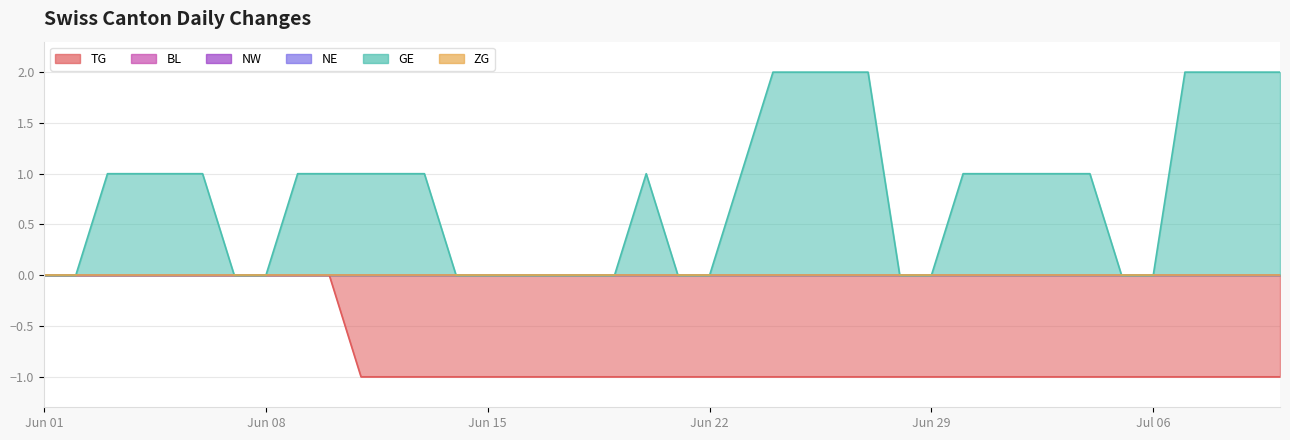

Reading left to right, list all the values displayed in this chart.

TG: 0=0	1=0	2=0	3=0	4=0	5=0	6=0	7=0	8=0	9=0	10=-1	11=-1	12=-1	13=-1	14=-1	15=-1	16=-1	17=-1	18=-1	19=-1	20=-1	21=-1	22=-1	23=-1	24=-1	25=-1	26=-1	27=-1	28=-1	29=-1	30=-1	31=-1	32=-1	33=-1	34=-1	35=-1	36=-1	37=-1	38=-1	39=-1
BL: 0=0	1=0	2=0	3=0	4=0	5=0	6=0	7=0	8=0	9=0	10=0	11=0	12=0	13=0	14=0	15=0	16=0	17=0	18=0	19=0	20=0	21=0	22=0	23=0	24=0	25=0	26=0	27=0	28=0	29=0	30=0	31=0	32=0	33=0	34=0	35=0	36=0	37=0	38=0	39=0
NW: 0=0	1=0	2=0	3=0	4=0	5=0	6=0	7=0	8=0	9=0	10=0	11=0	12=0	13=0	14=0	15=0	16=0	17=0	18=0	19=0	20=0	21=0	22=0	23=0	24=0	25=0	26=0	27=0	28=0	29=0	30=0	31=0	32=0	33=0	34=0	35=0	36=0	37=0	38=0	39=0
NE: 0=0	1=0	2=0	3=0	4=0	5=0	6=0	7=0	8=0	9=0	10=0	11=0	12=0	13=0	14=0	15=0	16=0	17=0	18=0	19=0	20=0	21=0	22=0	23=0	24=0	25=0	26=0	27=0	28=0	29=0	30=0	31=0	32=0	33=0	34=0	35=0	36=0	37=0	38=0	39=0
GE: 0=0	1=0	2=1	3=1	4=1	5=1	6=0	7=0	8=1	9=1	10=1	11=1	12=1	13=0	14=0	15=0	16=0	17=0	18=0	19=1	20=0	21=0	22=1	23=2	24=2	25=2	26=2	27=0	28=0	29=1	30=1	31=1	32=1	33=1	34=0	35=0	36=2	37=2	38=2	39=2
ZG: 0=0	1=0	2=0	3=0	4=0	5=0	6=0	7=0	8=0	9=0	10=0	11=0	12=0	13=0	14=0	15=0	16=0	17=0	18=0	19=0	20=0	21=0	22=0	23=0	24=0	25=0	26=0	27=0	28=0	29=0	30=0	31=0	32=0	33=0	34=0	35=0	36=0	37=0	38=0	39=0